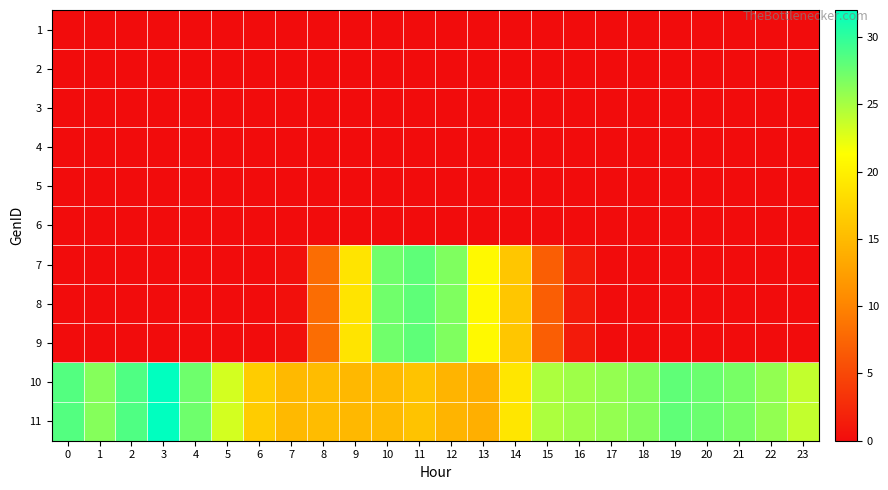

Reading left to right, transcribe all the data shown in this chart.

1: 0=0.0	1=0.0	2=0.0	3=0.0	4=0.0	5=0.0	6=0.0	7=0.0	8=0.0	9=0.0	10=0.0	11=0.0	12=0.0	13=0.0	14=0.0	15=0.0	16=0.0	17=0.0	18=0.0	19=0.0	20=0.0	21=0.0	22=0.0	23=0.0
2: 0=0.0	1=0.0	2=0.0	3=0.0	4=0.0	5=0.0	6=0.0	7=0.0	8=0.0	9=0.0	10=0.0	11=0.0	12=0.0	13=0.0	14=0.0	15=0.0	16=0.0	17=0.0	18=0.0	19=0.0	20=0.0	21=0.0	22=0.0	23=0.0
3: 0=0.0	1=0.0	2=0.0	3=0.0	4=0.0	5=0.0	6=0.0	7=0.0	8=0.0	9=0.0	10=0.0	11=0.0	12=0.0	13=0.0	14=0.0	15=0.0	16=0.0	17=0.0	18=0.0	19=0.0	20=0.0	21=0.0	22=0.0	23=0.0
4: 0=0.0	1=0.0	2=0.0	3=0.0	4=0.0	5=0.0	6=0.0	7=0.0	8=0.0	9=0.0	10=0.0	11=0.0	12=0.0	13=0.0	14=0.0	15=0.0	16=0.0	17=0.0	18=0.0	19=0.0	20=0.0	21=0.0	22=0.0	23=0.0
5: 0=0.0	1=0.0	2=0.0	3=0.0	4=0.0	5=0.0	6=0.0	7=0.0	8=0.0	9=0.0	10=0.0	11=0.0	12=0.0	13=0.0	14=0.0	15=0.0	16=0.0	17=0.0	18=0.0	19=0.0	20=0.0	21=0.0	22=0.0	23=0.0
6: 0=0.0	1=0.0	2=0.0	3=0.0	4=0.0	5=0.0	6=0.0	7=0.0	8=0.0	9=0.0	10=0.0	11=0.0	12=0.0	13=0.0	14=0.0	15=0.0	16=0.0	17=0.0	18=0.0	19=0.0	20=0.0	21=0.0	22=0.0	23=0.0
7: 0=0.0	1=0.0	2=0.0	3=0.0	4=0.0	5=0.0	6=0.0	7=0.4	8=8.1	9=18.9	10=27.3	11=28.1	12=26.6	13=20.9	14=16.1	15=6.8	16=1.2	17=0.0	18=0.0	19=0.0	20=0.0	21=0.0	22=0.0	23=0.0
8: 0=0.0	1=0.0	2=0.0	3=0.0	4=0.0	5=0.0	6=0.0	7=0.4	8=8.1	9=18.9	10=27.3	11=28.1	12=26.6	13=20.9	14=16.1	15=6.8	16=1.2	17=0.0	18=0.0	19=0.0	20=0.0	21=0.0	22=0.0	23=0.0
9: 0=0.0	1=0.0	2=0.0	3=0.0	4=0.0	5=0.0	6=0.0	7=0.4	8=8.1	9=18.9	10=27.3	11=28.1	12=26.6	13=20.9	14=16.1	15=6.8	16=1.2	17=0.0	18=0.0	19=0.0	20=0.0	21=0.0	22=0.0	23=0.0
10: 0=28.4	1=26.4	2=28.6	3=31.9	4=27.3	5=23.2	6=16.7	7=14.9	8=15.2	9=14.8	10=15.0	11=15.8	12=14.4	13=13.9	14=19.0	15=24.8	16=25.3	17=25.8	18=26.5	19=27.9	20=27.6	21=27.0	22=25.8	23=23.8
11: 0=28.4	1=26.4	2=28.6	3=31.9	4=27.3	5=23.2	6=16.7	7=14.9	8=15.2	9=14.8	10=15.0	11=15.8	12=14.4	13=13.9	14=19.0	15=24.8	16=25.3	17=25.8	18=26.5	19=27.9	20=27.6	21=27.0	22=25.8	23=23.8